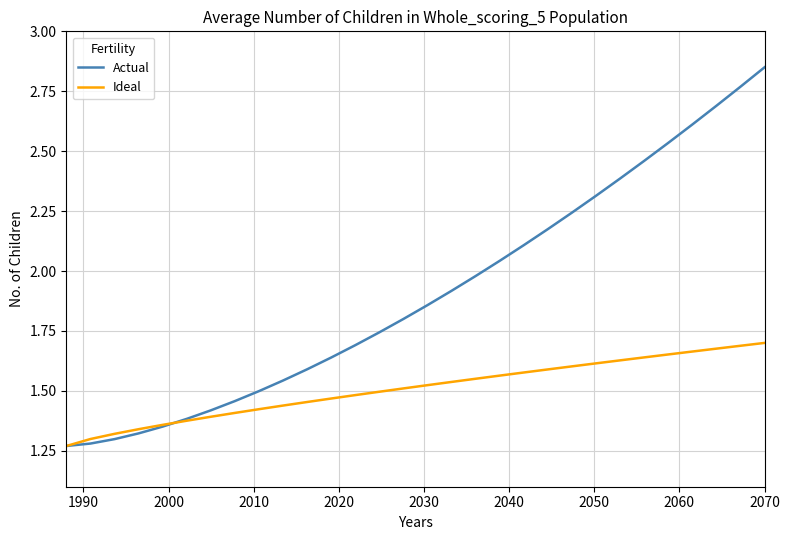

Which series has the largest range (max minus min)?

Actual